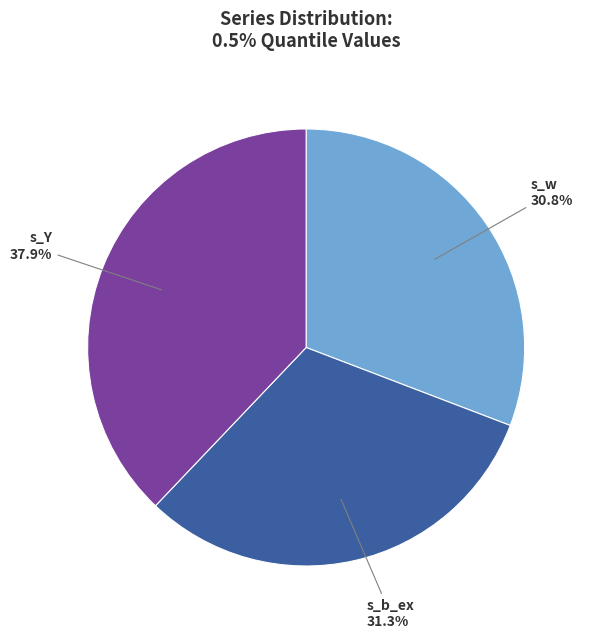

Is there a majority slice in this chart?

No